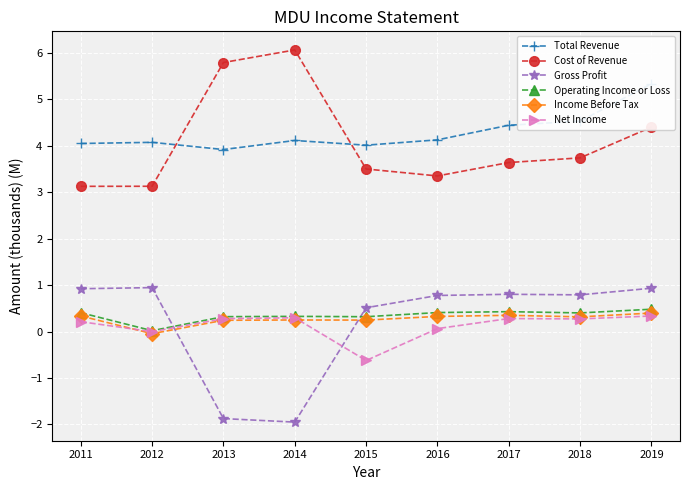

What is the difference between the maximum and minimum values in the Cost of Revenue series?

2.9